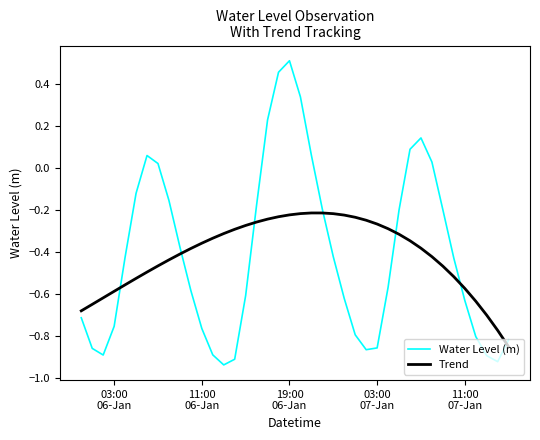

Which series has the widest spread of values?

Water Level (m)